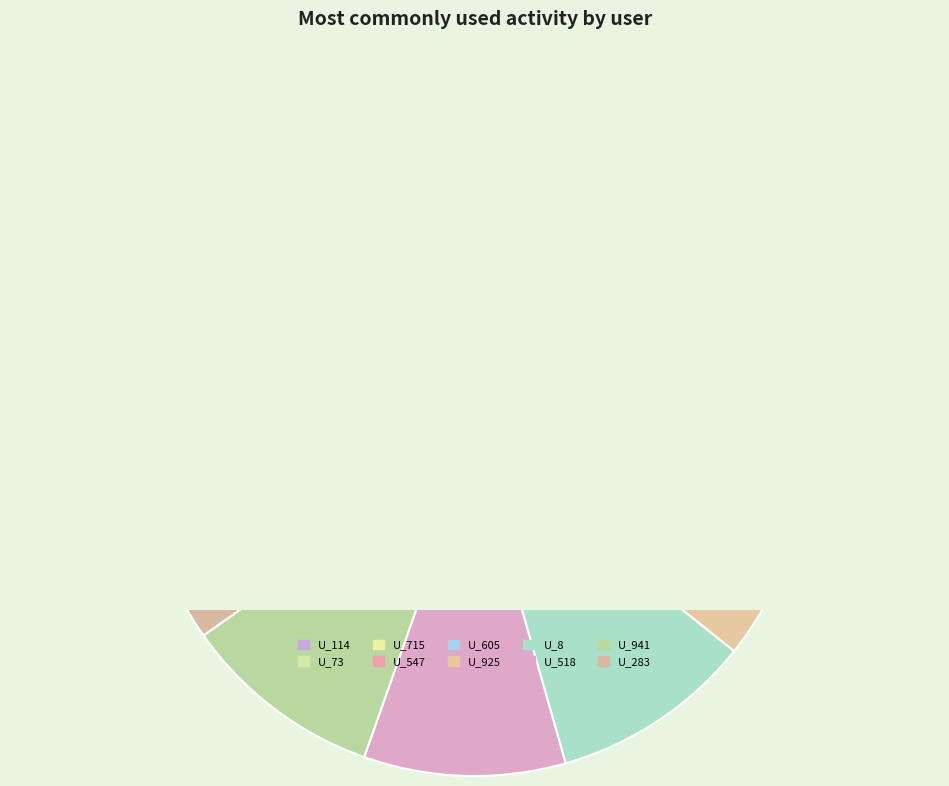

Which category has the biggest portion of the pie?

U_114